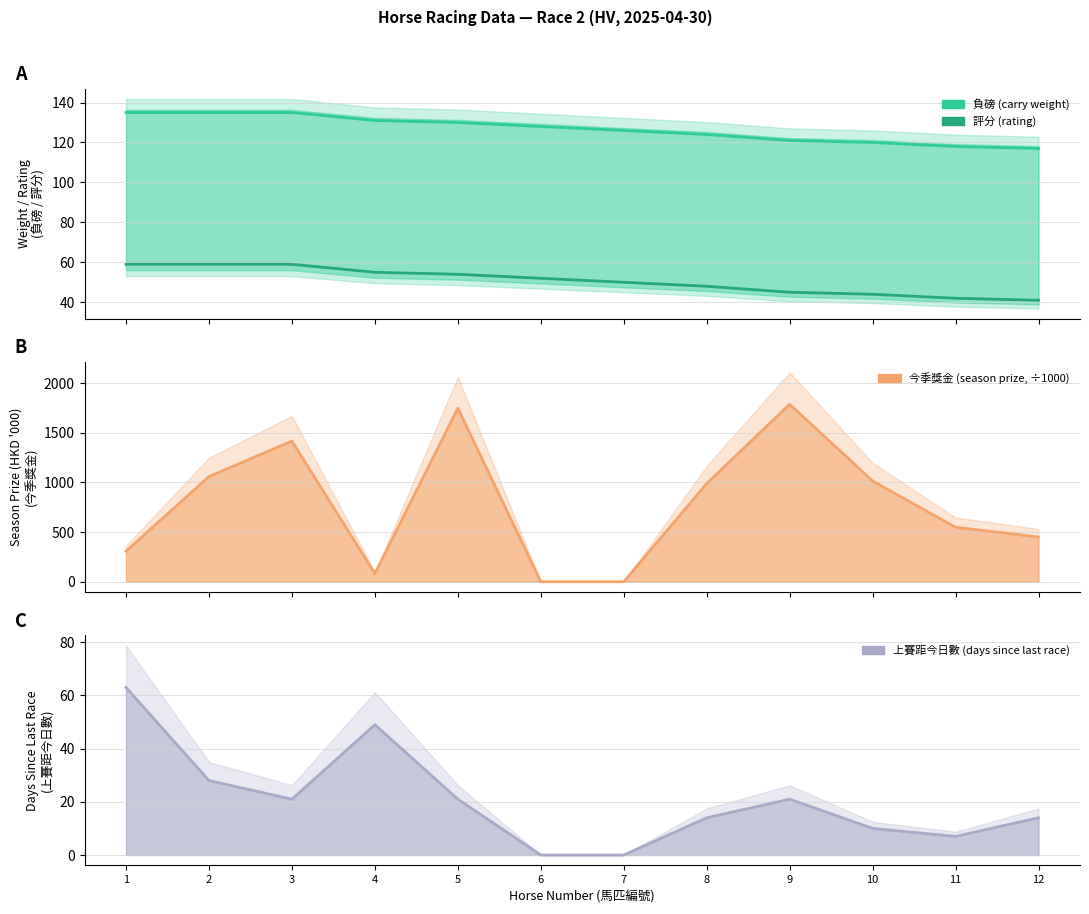

At which category does the chart reach its minimum across all series?

12